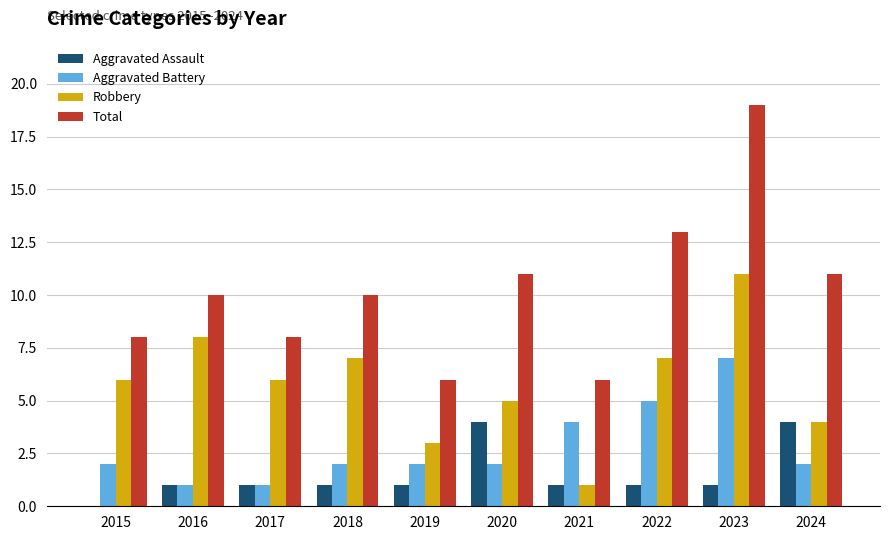

What value does the Aggravated Assault series have at 2019?

1